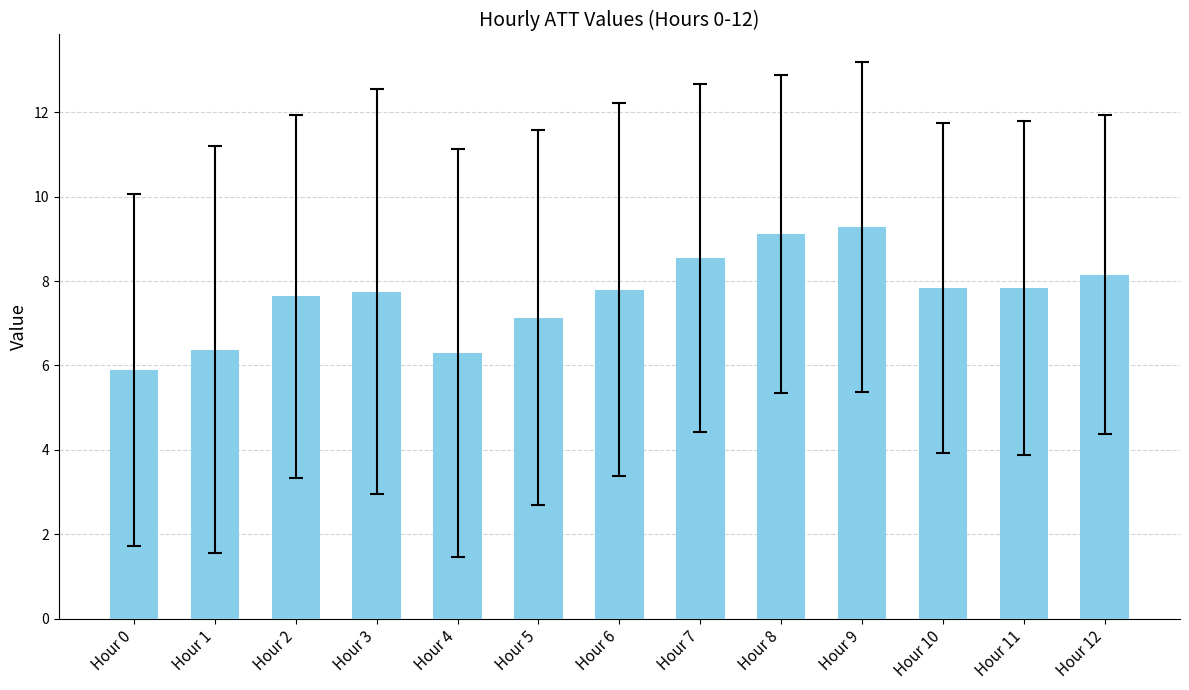

What is the greatest value displayed?

9.3